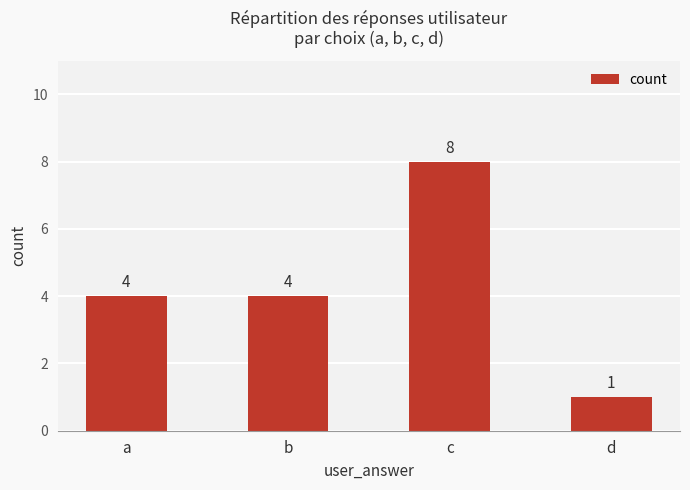

Approximately how many times larger is the value at a compared to b?

1.0